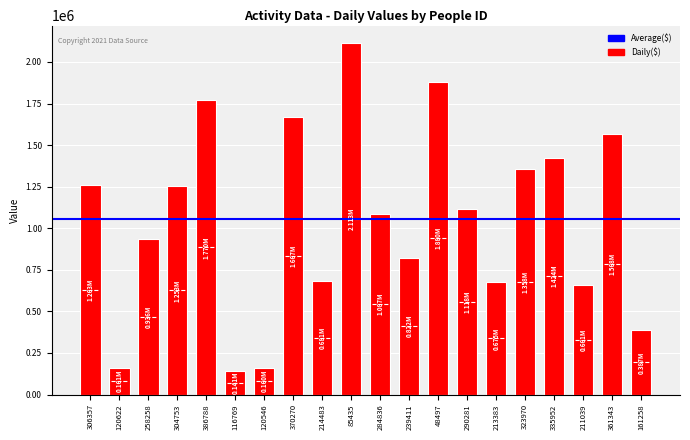

Does the chart contain stacked bars?

No